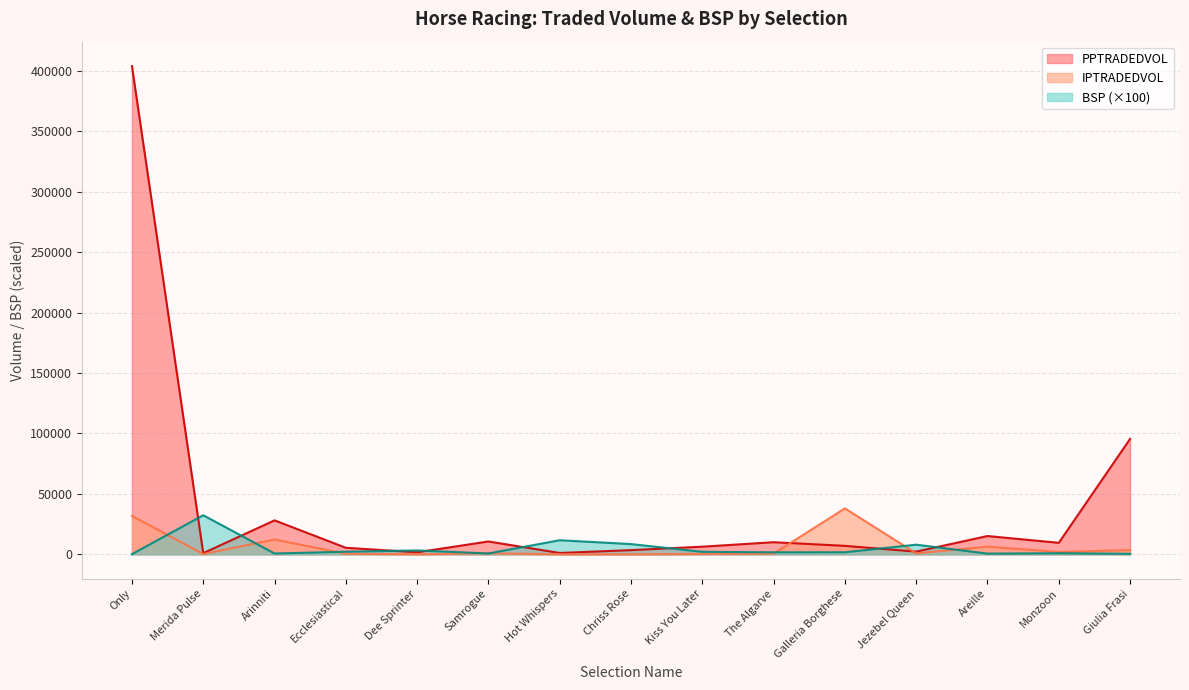

Reading right to left, list all the values displayed in this chart.

PPTRADEDVOL: 95523.6	9542.4	15163.8	2277.3	7032.8	10039.9	6357.7	3491.0	1147.4	10653.9	1713.8	5448.1	28122.1	996.6	403803.1
IPTRADEDVOL: 3524.8	1959.4	6359.7	820.1	38013.2	617.5	368.2	61.1	65.6	849.6	98.9	518.4	12244.7	282.1	31791.0
BSP: 490.0	911.5	615.0	8000.0	1736.5	1700.0	2100.0	8500.0	11682.4	748.2	3223.6	2187.8	697.9	32351.8	151.0